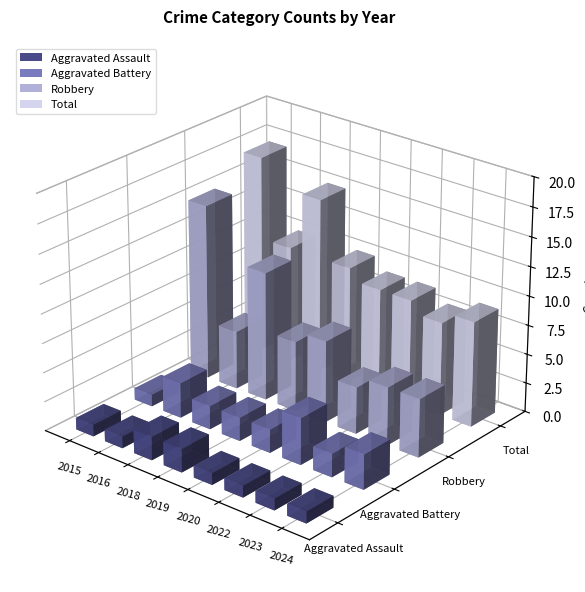

List the series in order of their peak value, highest first.

Total, Robbery, Aggravated Battery, Aggravated Assault